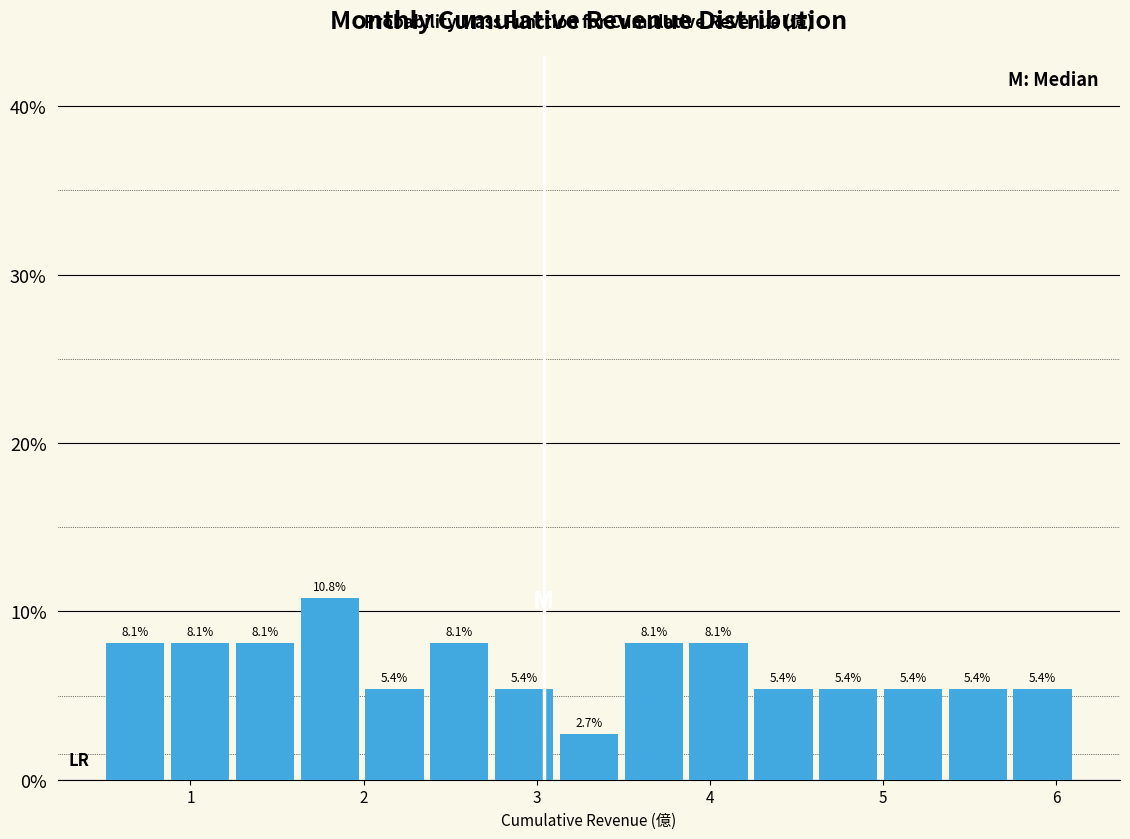

Around what value on the x-axis is the tallest bar? Give the approximate position of its centre, as read against the axis.

1.8